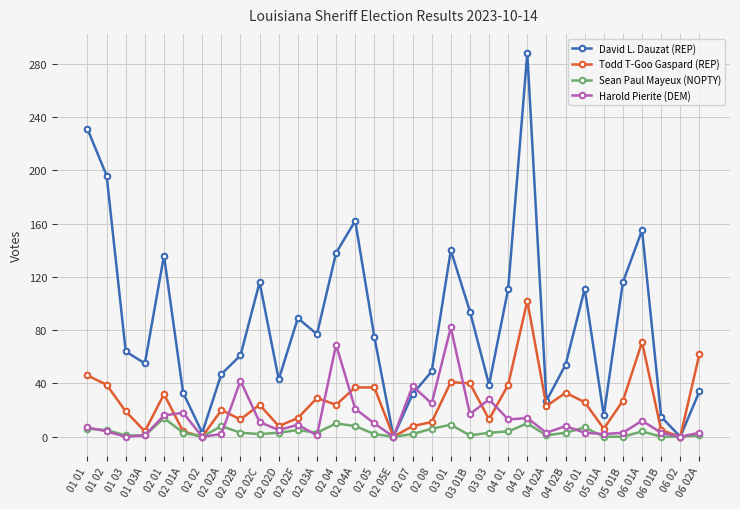

The value of Todd T-Goo Gaspard (REP) at 05 01 is 37. True or false?

False